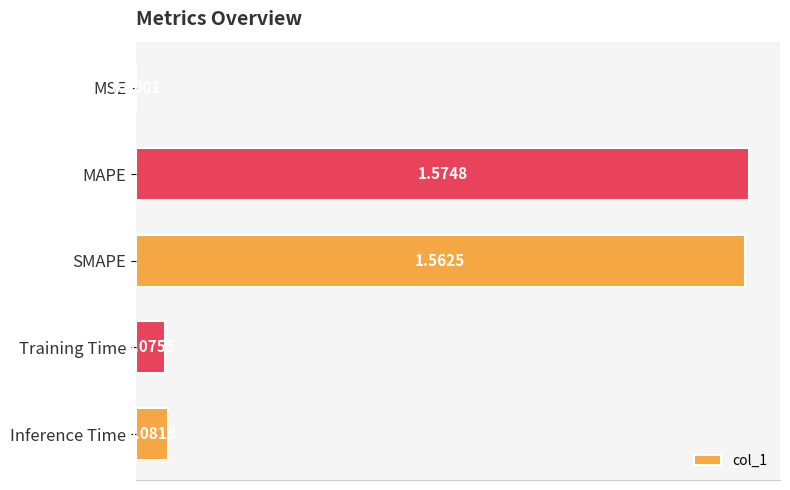

What is the sum of all values?

3.3